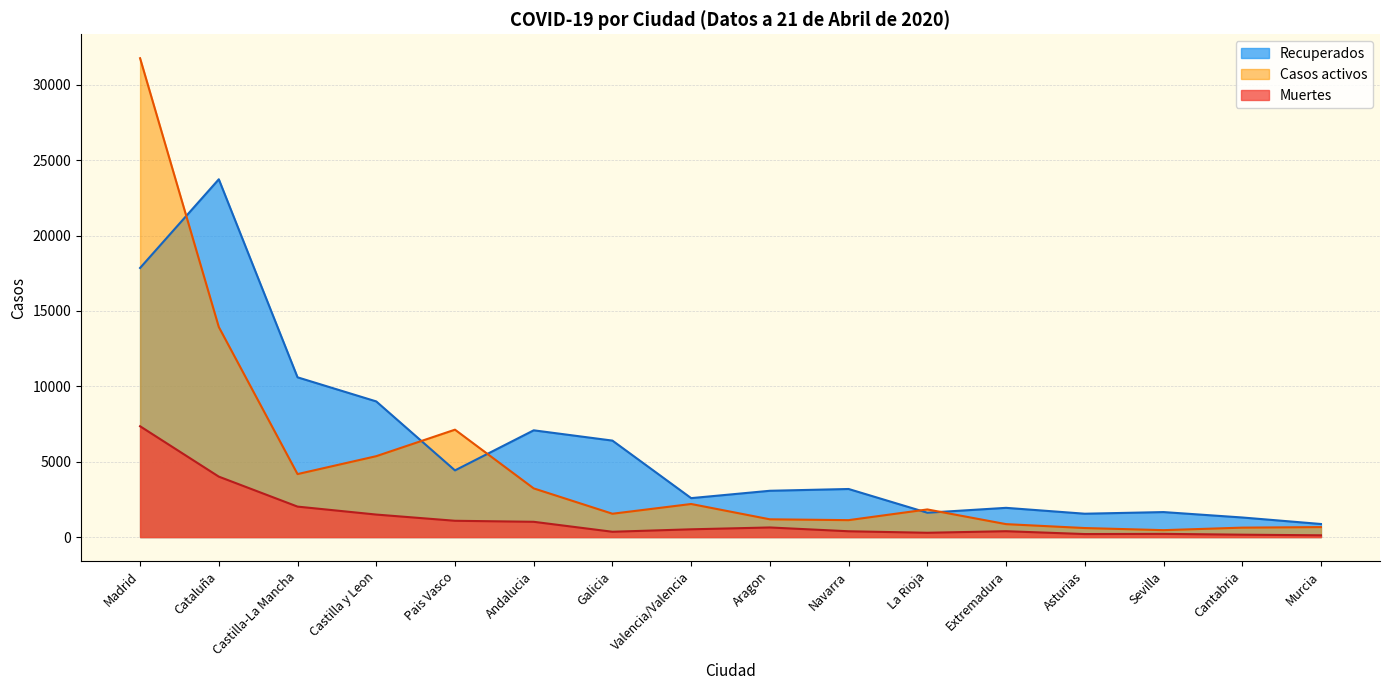

What is the sum of the Muertes values at Madrid and Andalucia?

8364